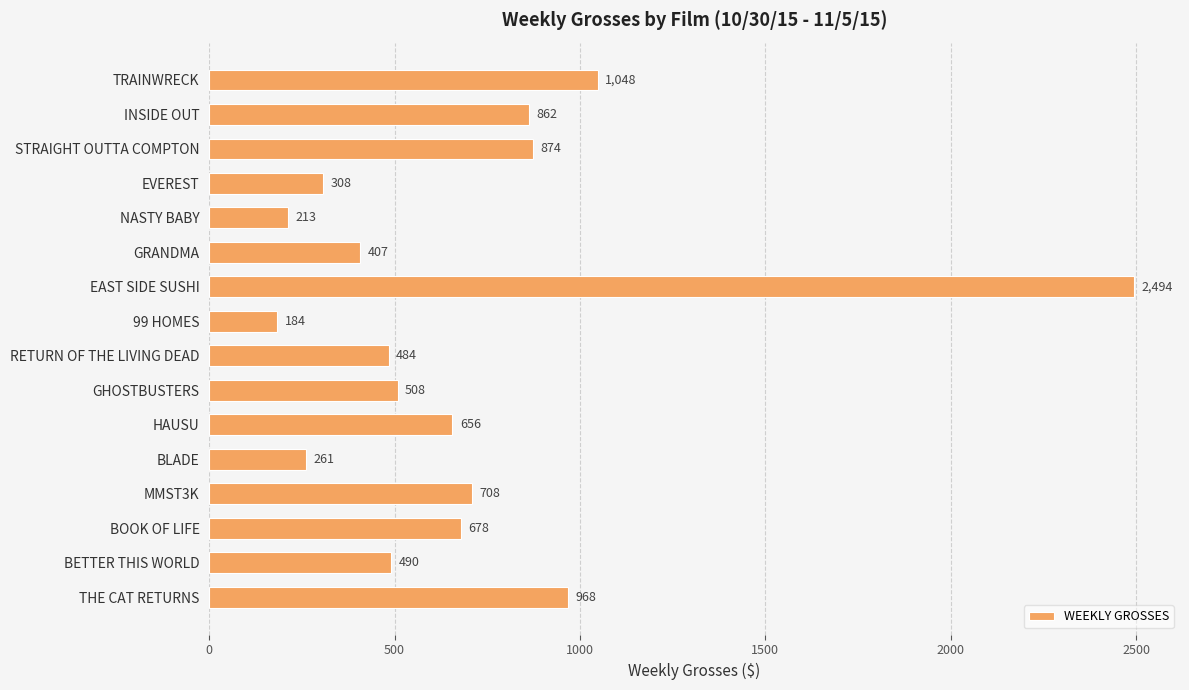

What is the label of the 5th bar from the top?

NASTY BABY